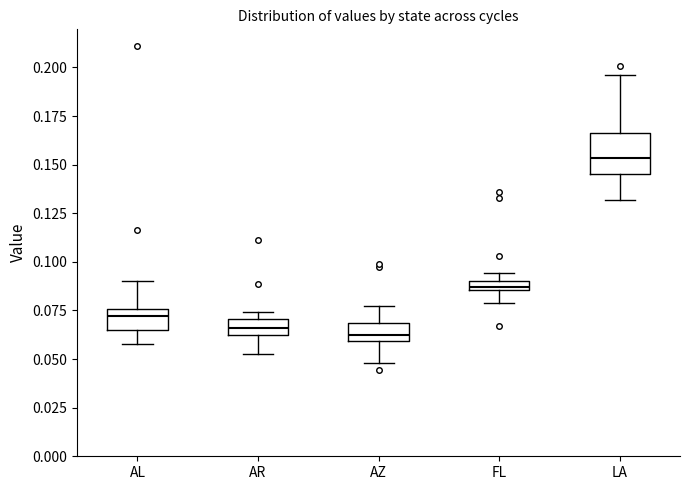

Which box's median line is the highest?

LA